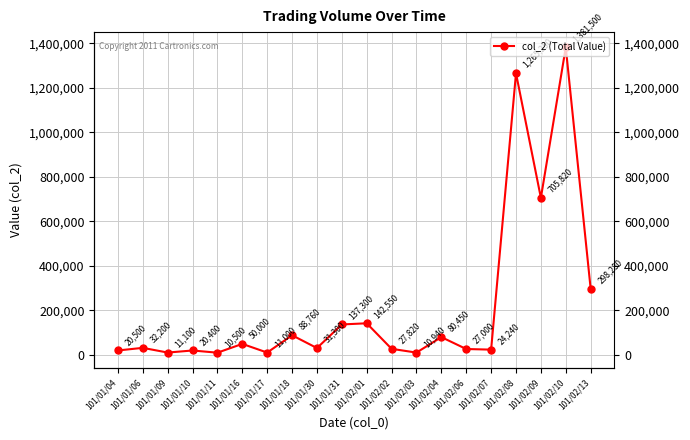

Reading left to right, what are all the values shown in this chart?

20500	32200	11100	20400	10500	50000	11000	88760	31300	137300	142550	27820	10940	80450	27000	24240	1265250	705820	1381500	298280